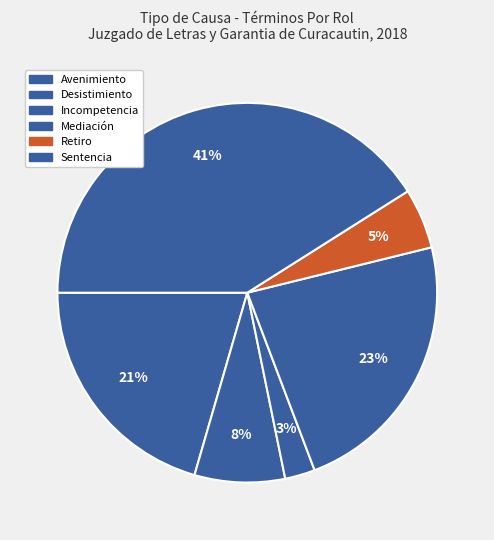

To the nearest percent, what is the average slice percentage?

17%